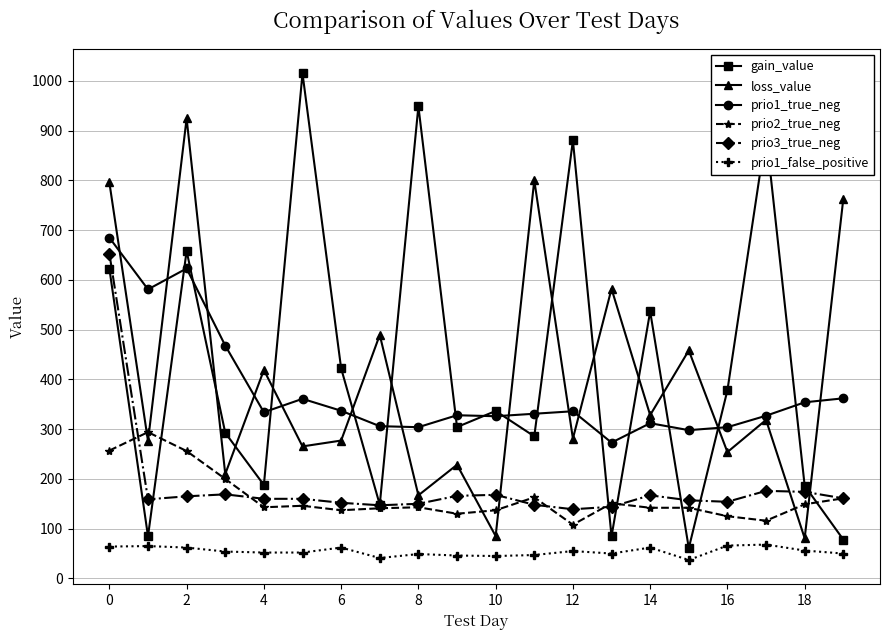

What is the maximum value for prio3_true_neg?

653.0